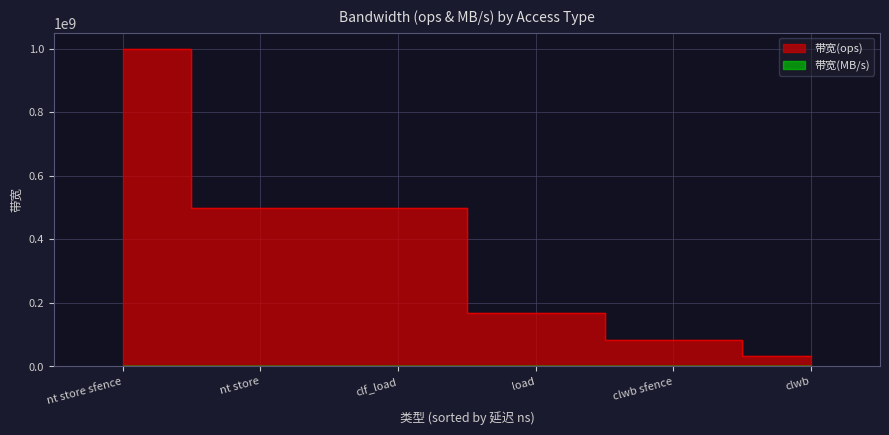

Which category has the highest value in the 带宽(ops) series?

nt store sfence